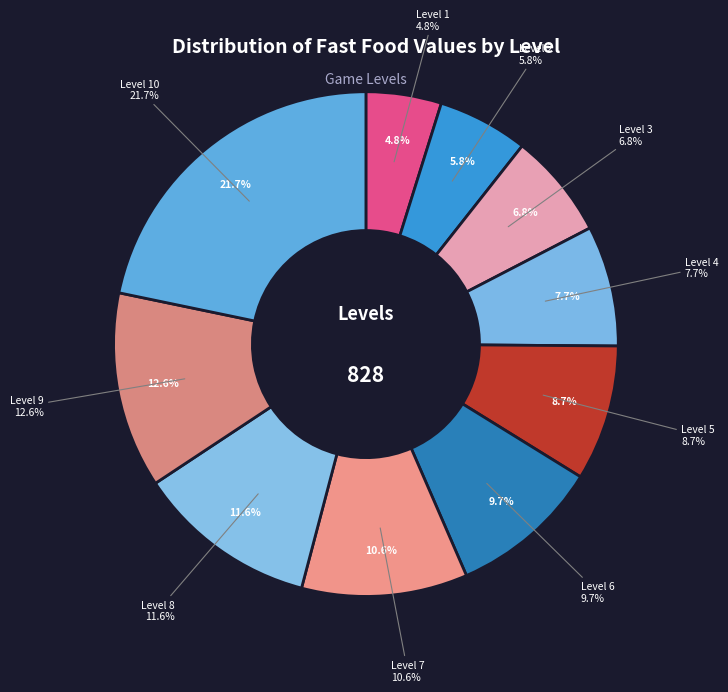

What is the smallest slice in the pie chart?

Level 1